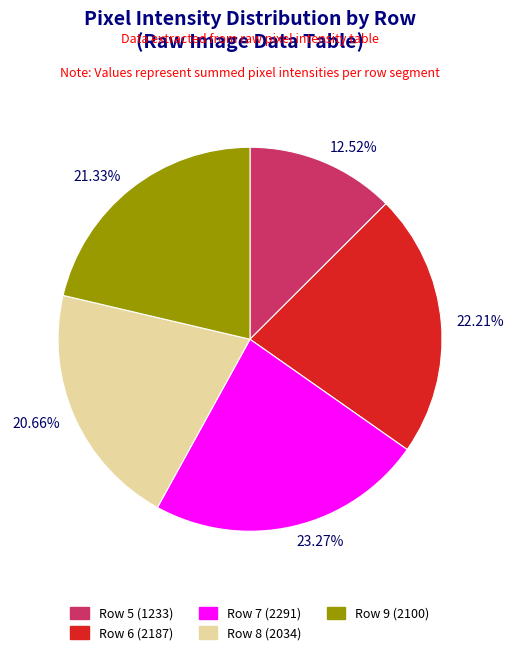

Approximately how many times larger is the value at Row 8 (2034) compared to Row 9 (2100)?

1.0